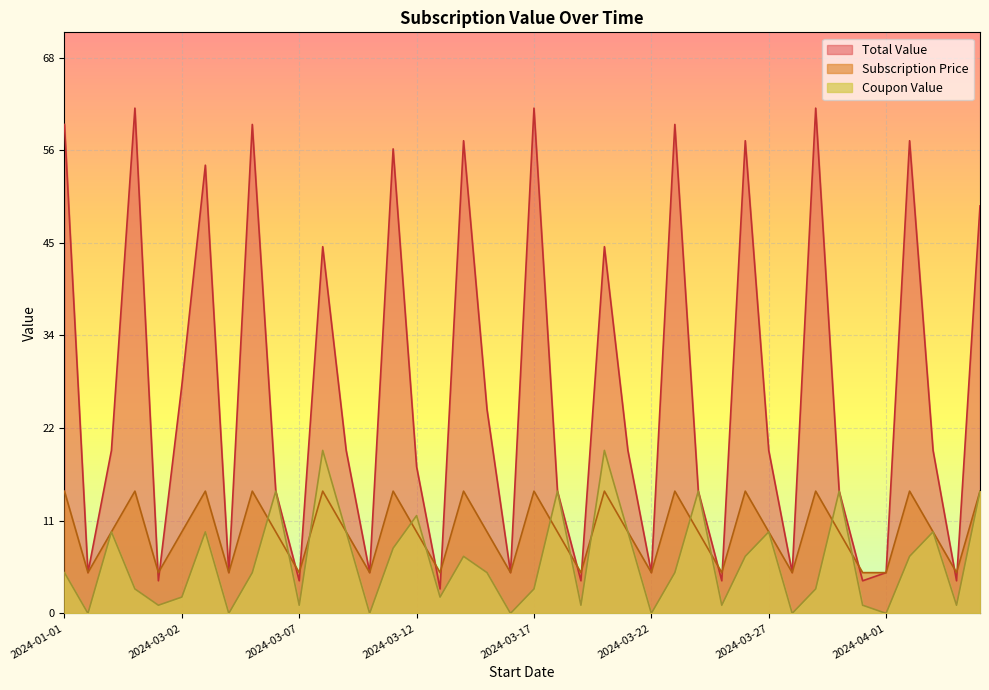

Which series has the largest total across all categories?

Total Value